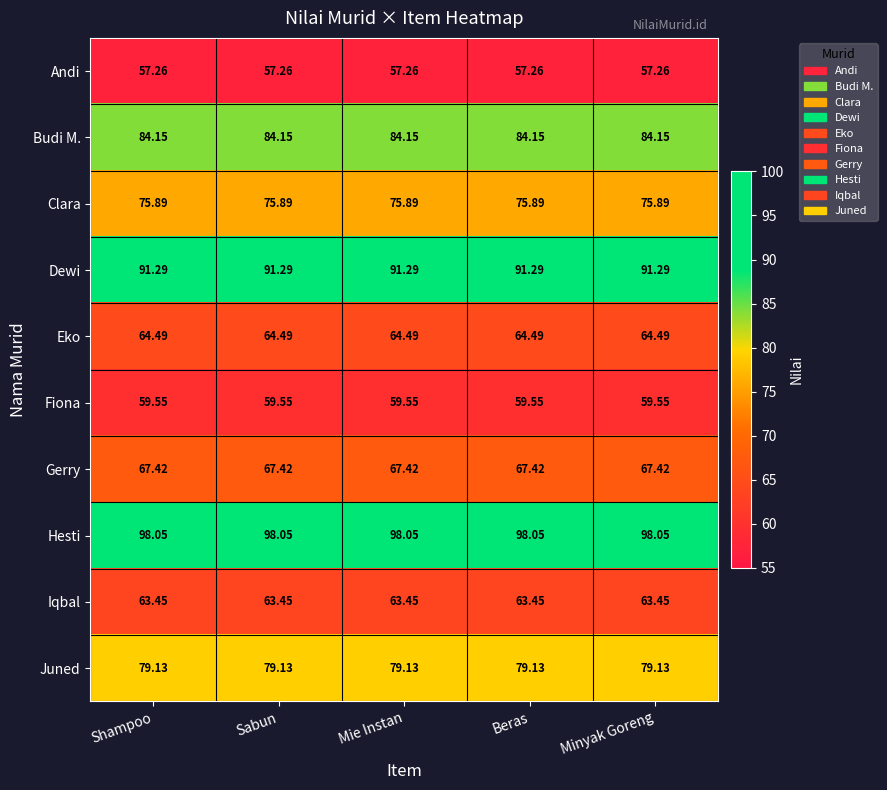

Rank the series at Beras from highest to lowest value.

Hesti, Dewi, Budi M., Juned, Clara, Gerry, Eko, Iqbal, Fiona, Andi